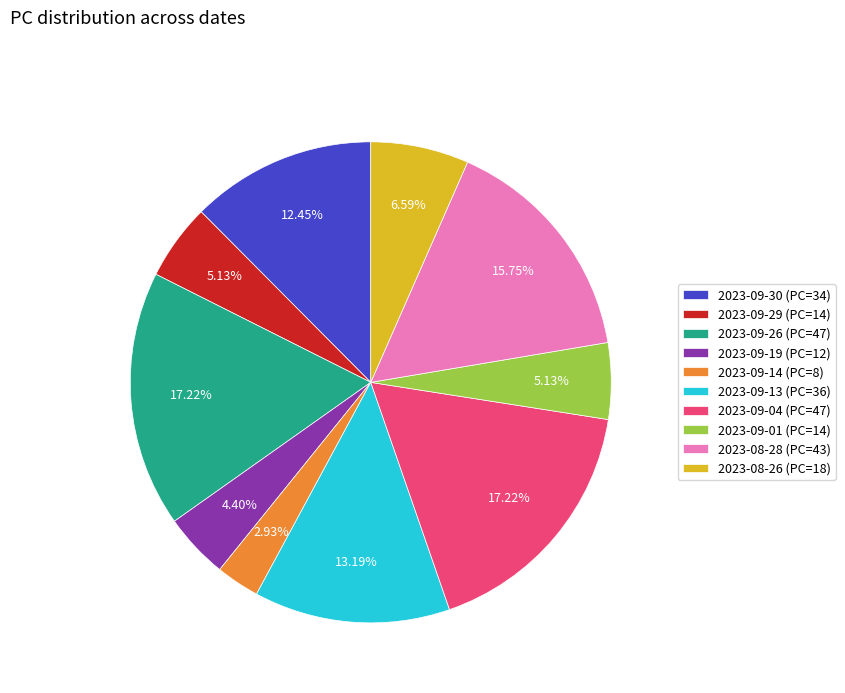

Combined, do 2023-09-29 (PC=14) and 2023-09-19 (PC=12) account for over 50%?

No